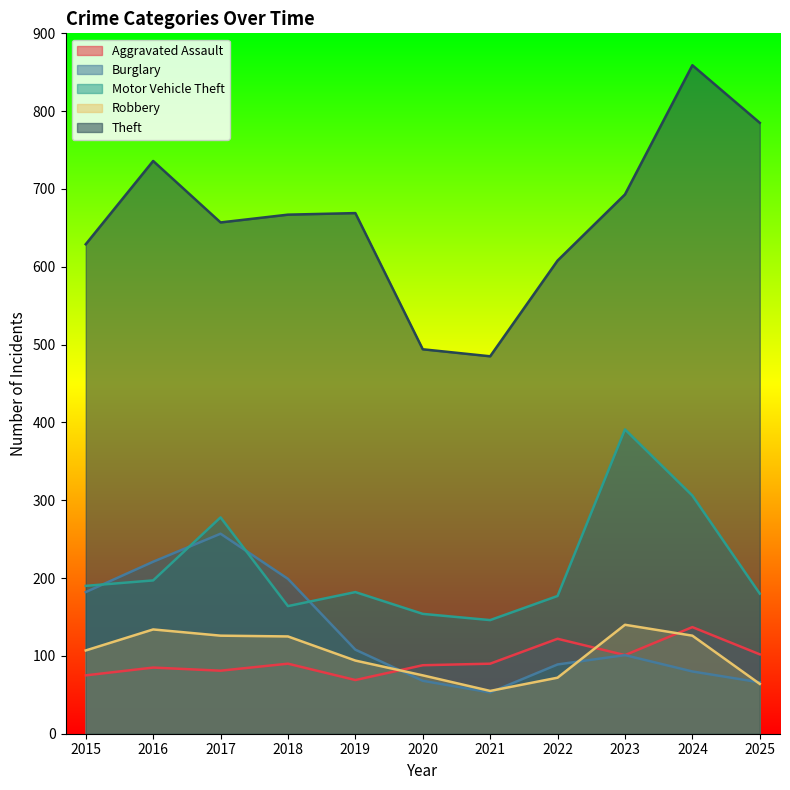

What is the value of the Robbery point at the 5th from the left?

94